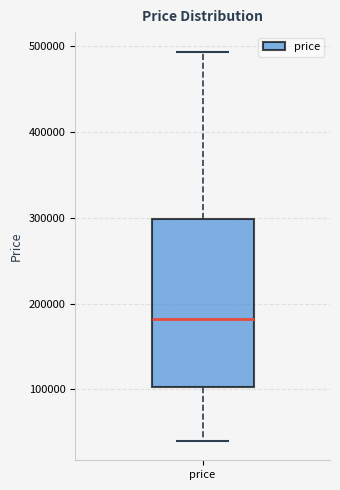

Read this box plot against the y-axis: the position of the median line, the range covered by the box, and the ends of both whiskers. The values are not printed on the chart, so give them approximately, as read against the axis.

median 180000, box 100000 to 300000, whiskers 40000 to 490000